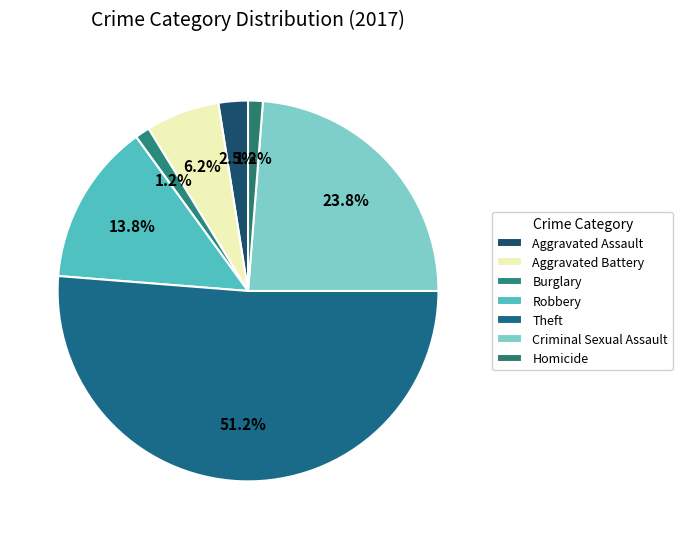

Count the number of slices in the pie.

7